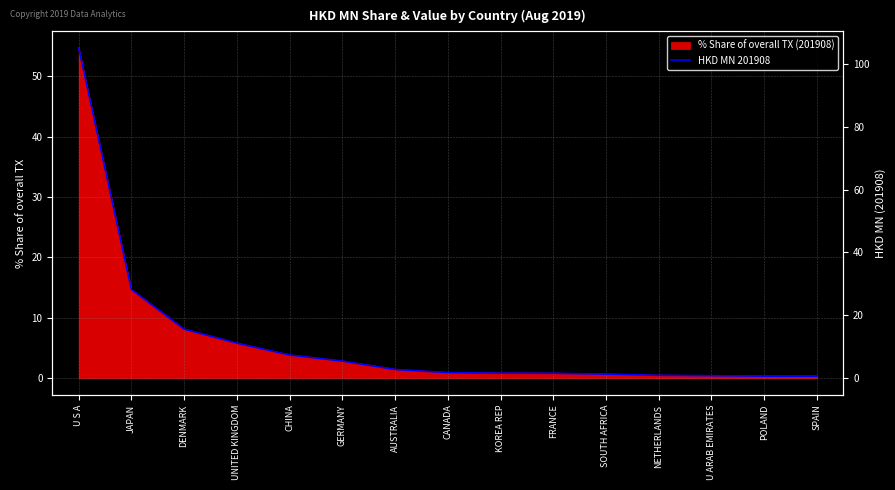

Rank the categories by value from highest to lowest.

U S A, JAPAN, DENMARK, UNITED KINGDOM, CHINA, GERMANY, AUSTRALIA, CANADA, KOREA REP, FRANCE, SOUTH AFRICA, NETHERLANDS, U ARAB EMIRATES, POLAND, SPAIN